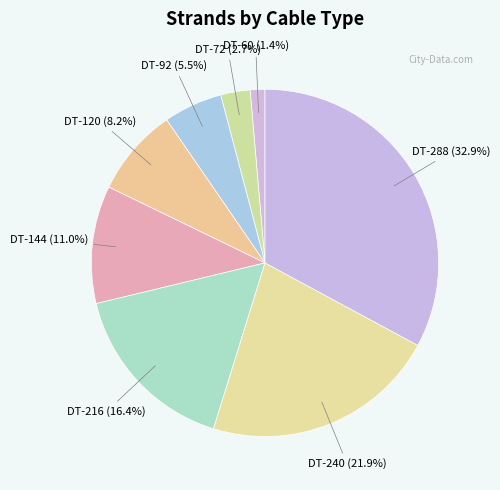

Which category has the smallest portion of the pie?

DT-60